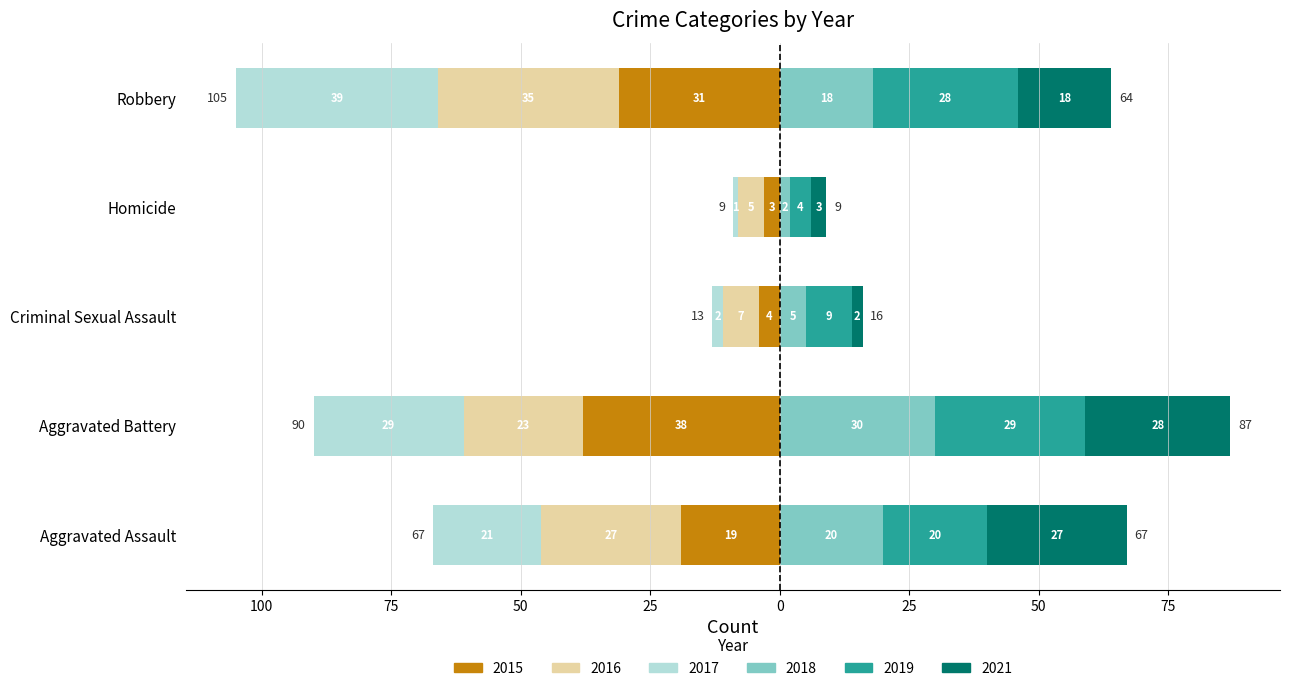

True or false: 2015 has a value of -56 at Aggravated Battery.

False